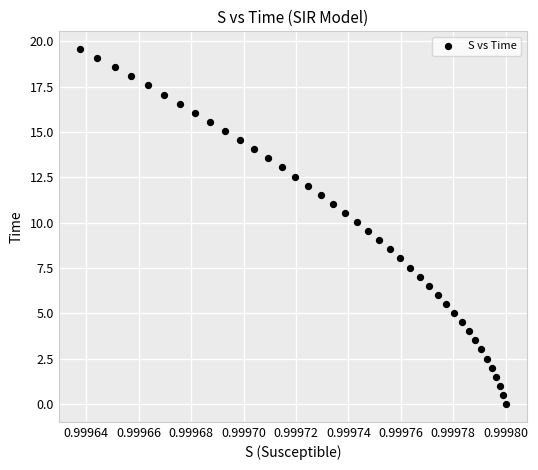

What is the range of Y values (max minus min)?

19.6